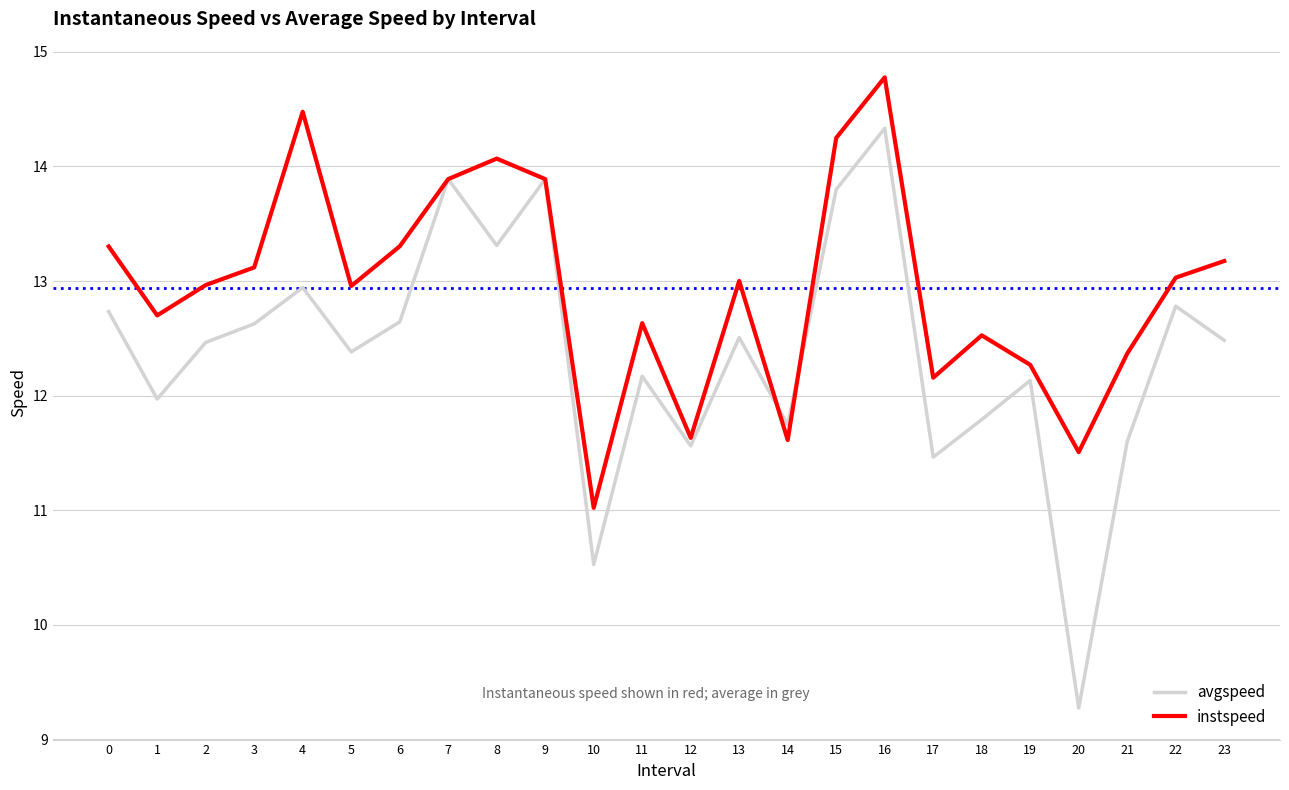

Between 14 and 19, which series saw the biggest shift?

instspeed